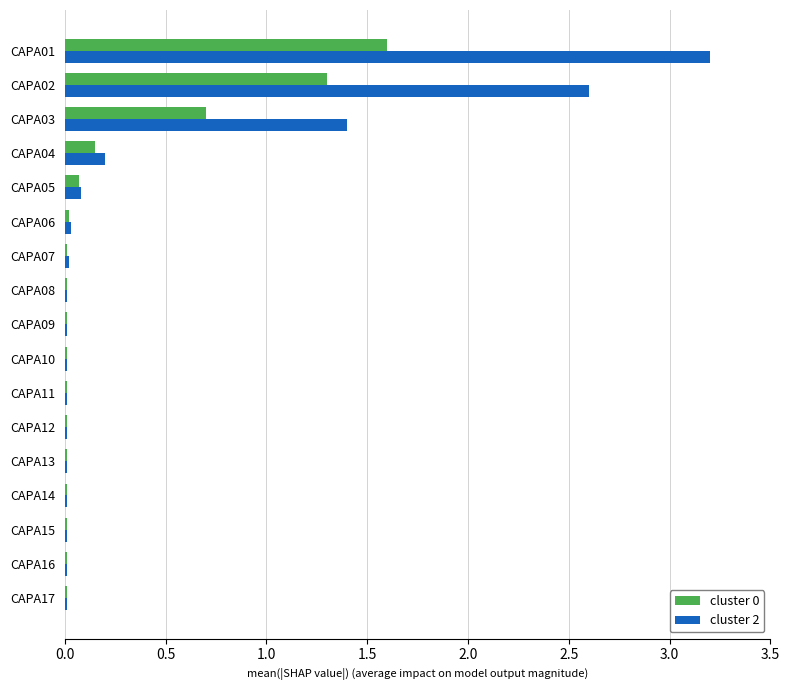

At which category is the sum across all series the highest?

CAPA01